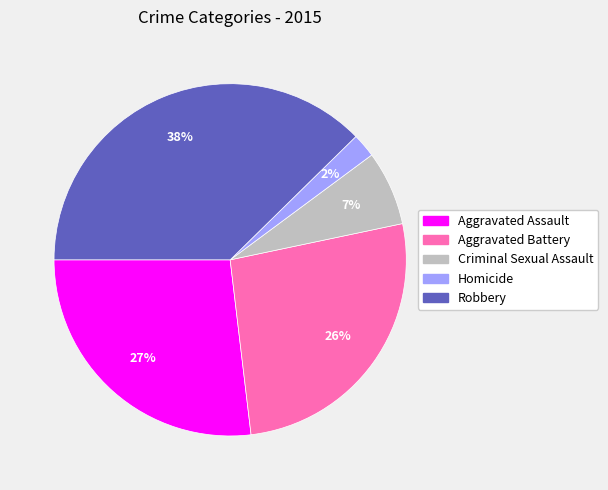

Does Criminal Sexual Assault account for over 50% of the chart?

No